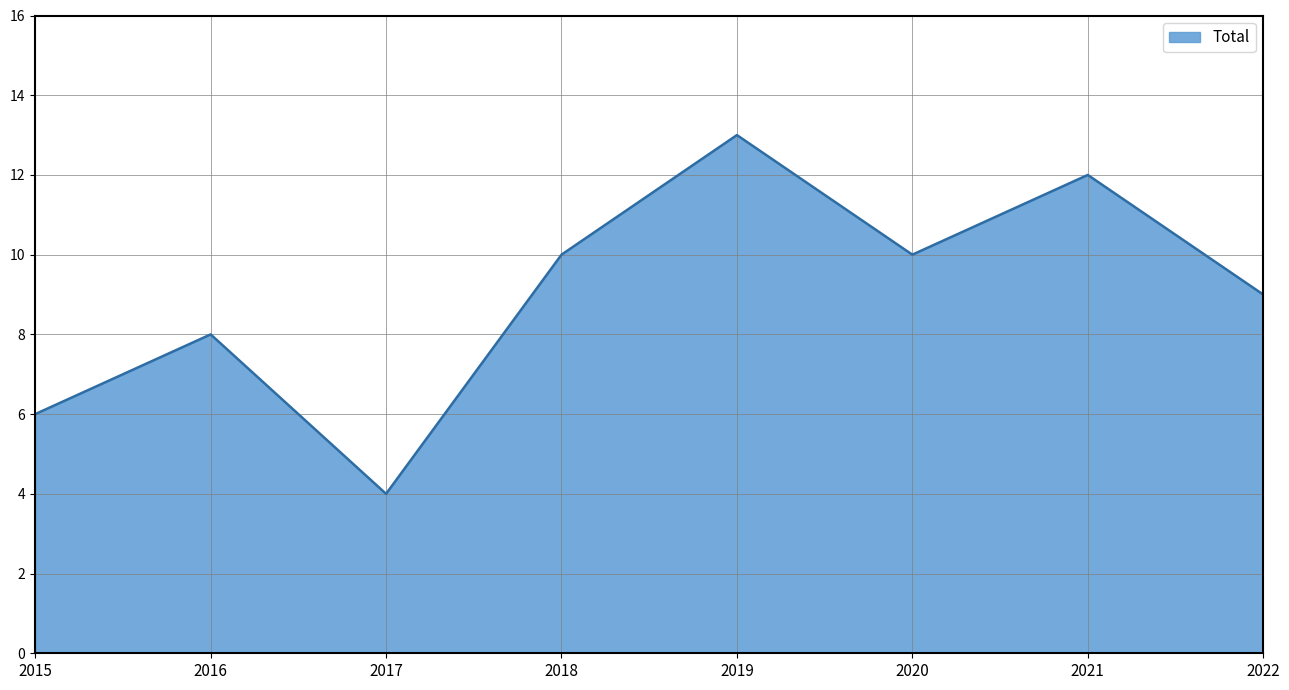

What value does the data have at 2015?

6